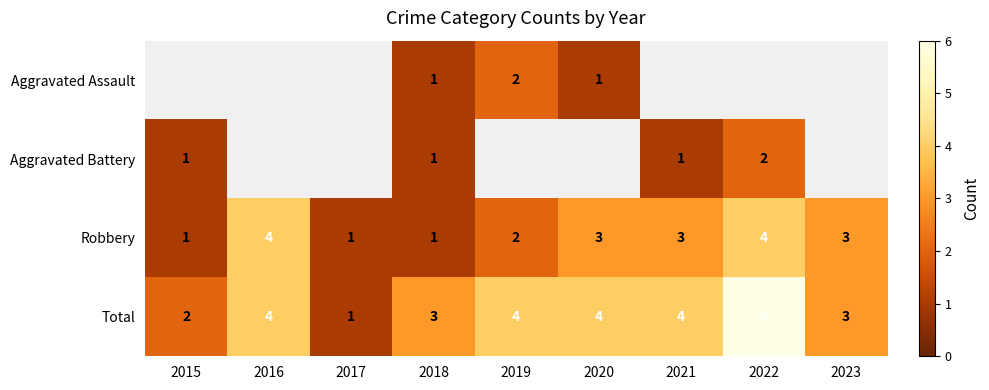

Which series has the widest spread of values?

Total